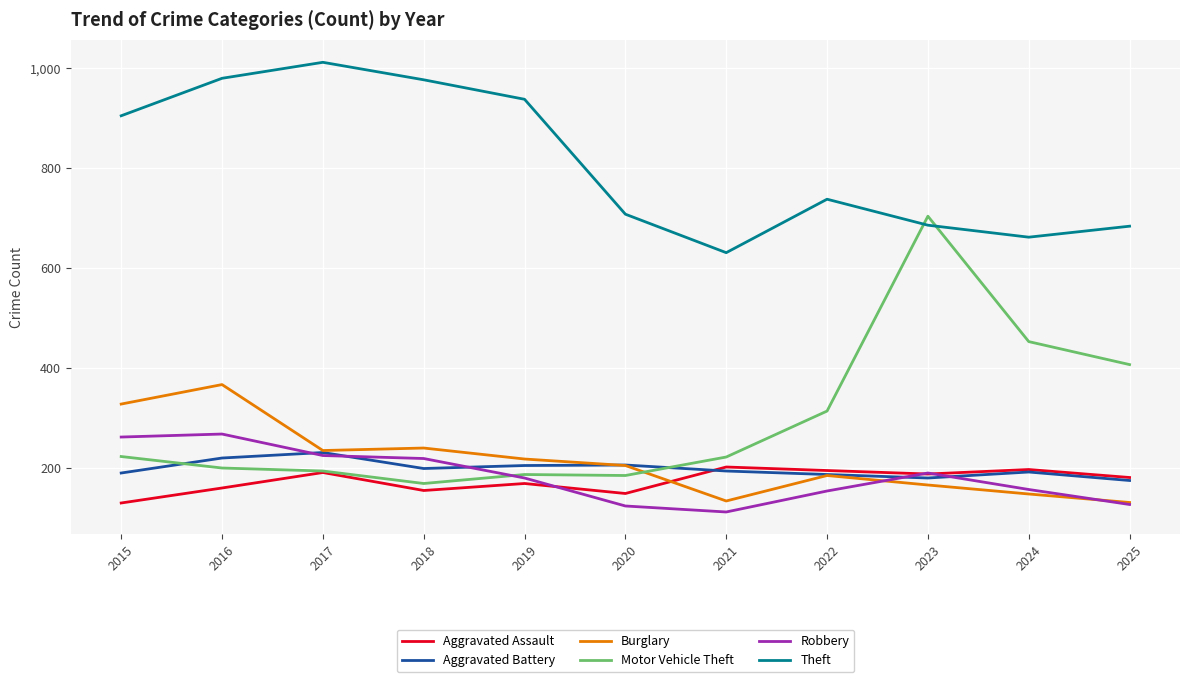

The Aggravated Battery series shows 351 at 2018. True or false?

False